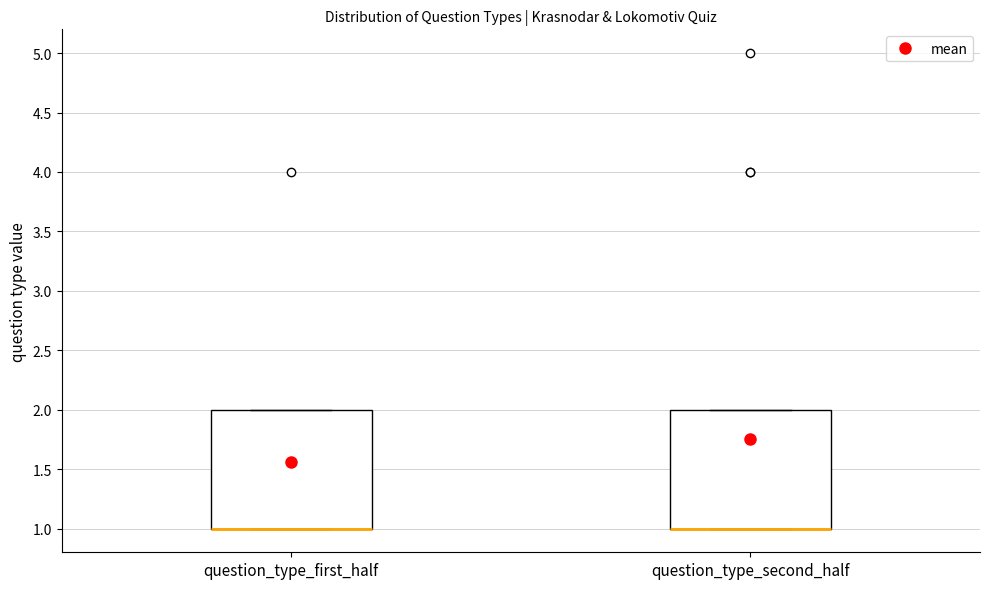

Reading left to right, read every box against the y-axis: the position of its median line, the range the box covers, and the ends of its whiskers. The values are not printed on the chart, so give them approximately, as read against the axis.

question_type_first_half: median 1 (drawn on the box's lower edge), box 1 to 2, whiskers 1 to 2
question_type_second_half: median 1 (drawn on the box's lower edge), box 1 to 2, whiskers 1 to 2